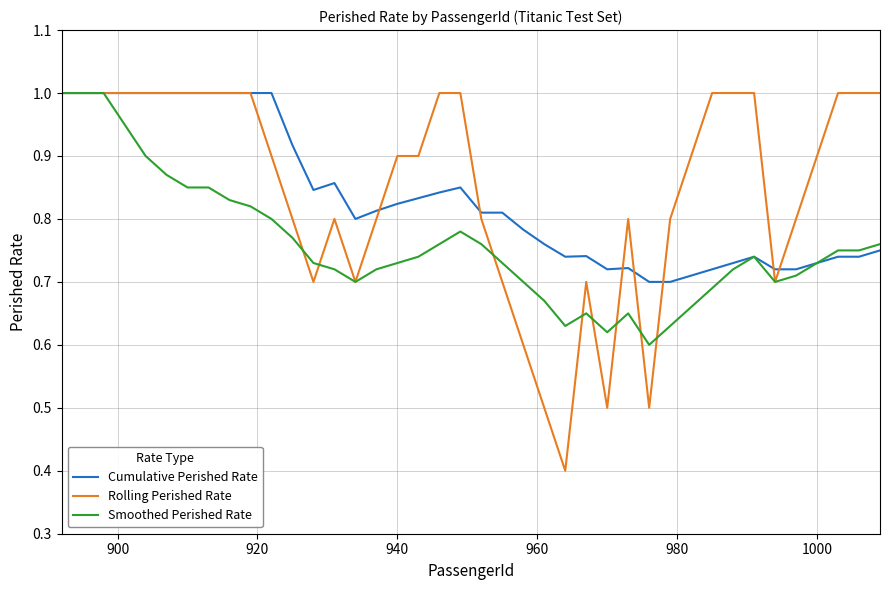

What is the highest value of the Smoothed Perished Rate series?

1.0